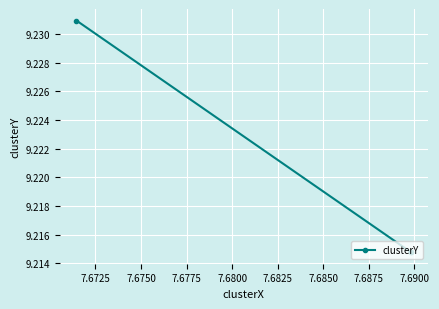

What is the value of the 1st point from the left?

9.2